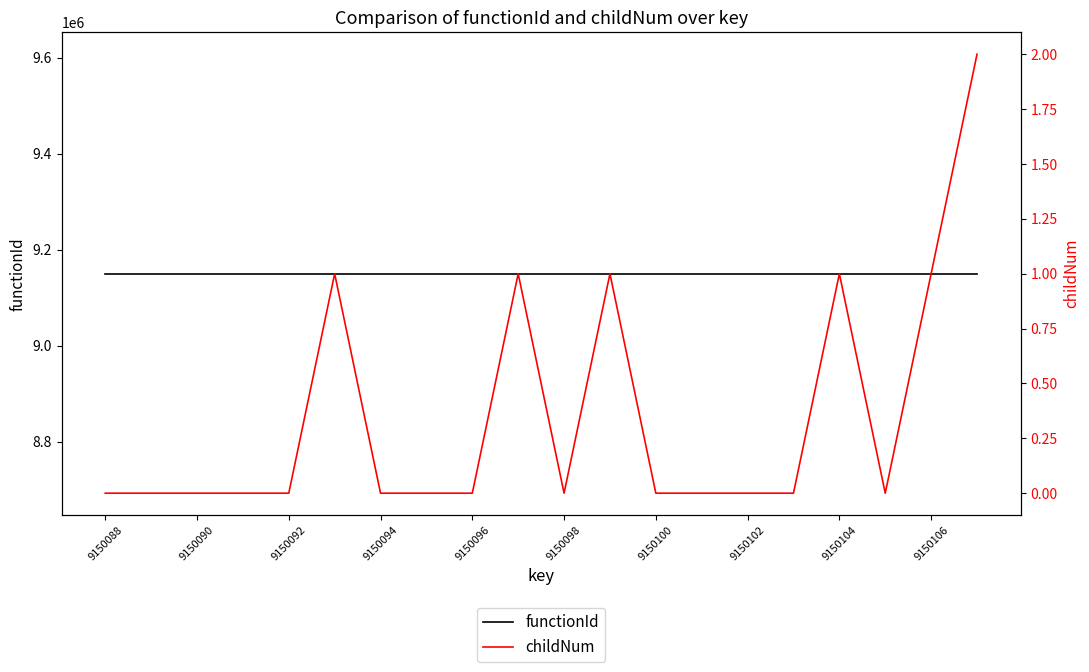

How many lines are shown in the chart?

2